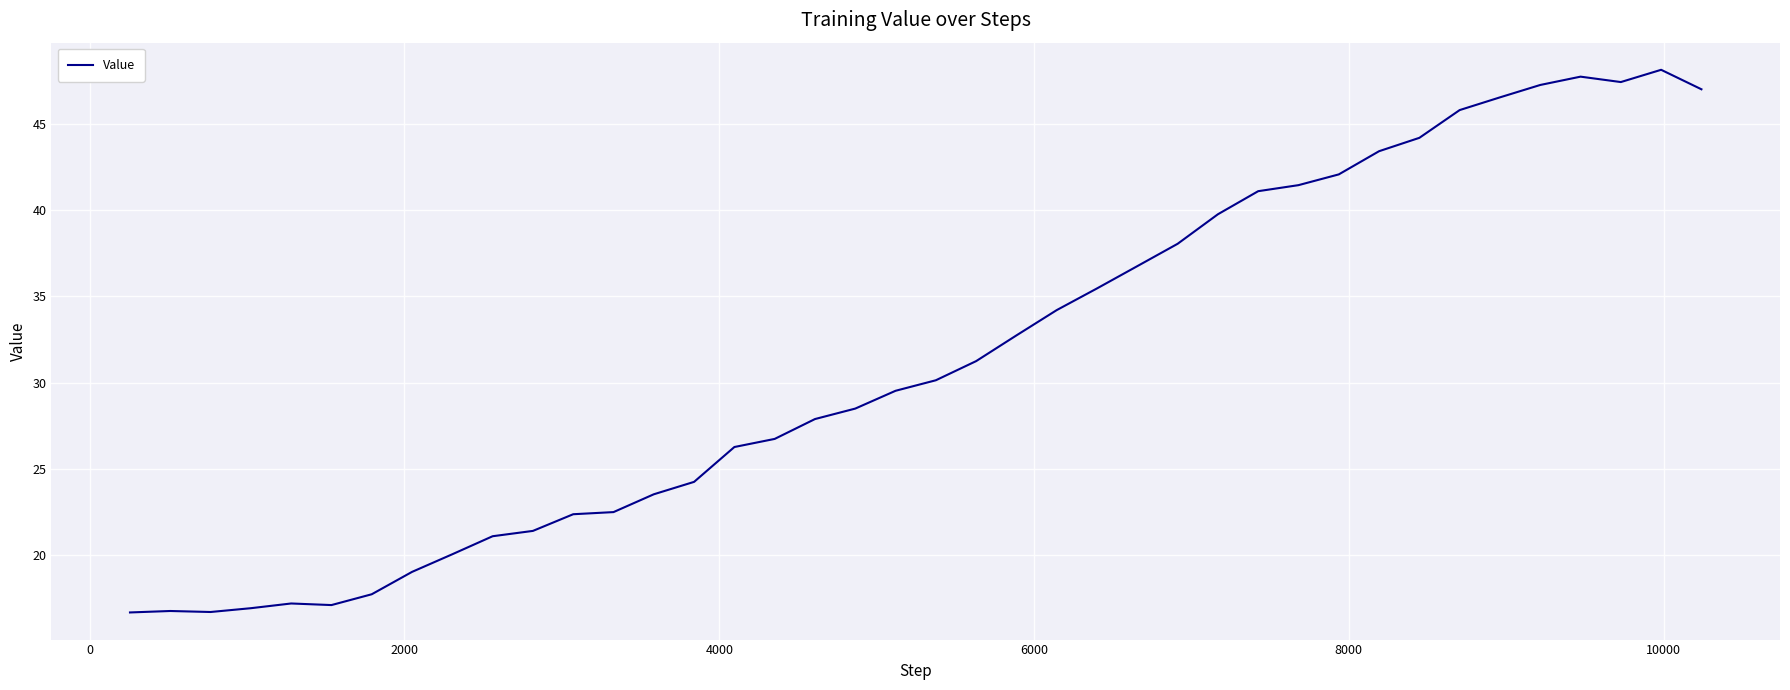

Count the number of values greater than 30.

20